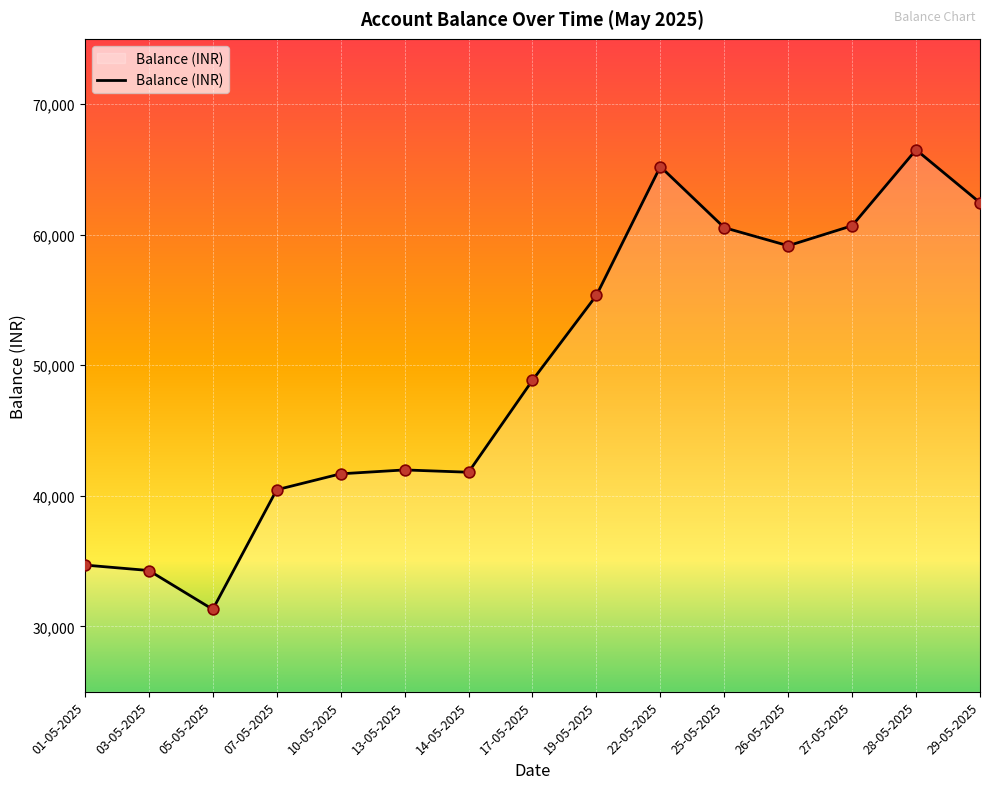

Approximately how many times larger is the value at 07-05-2025 compared to 10-05-2025?

1.0